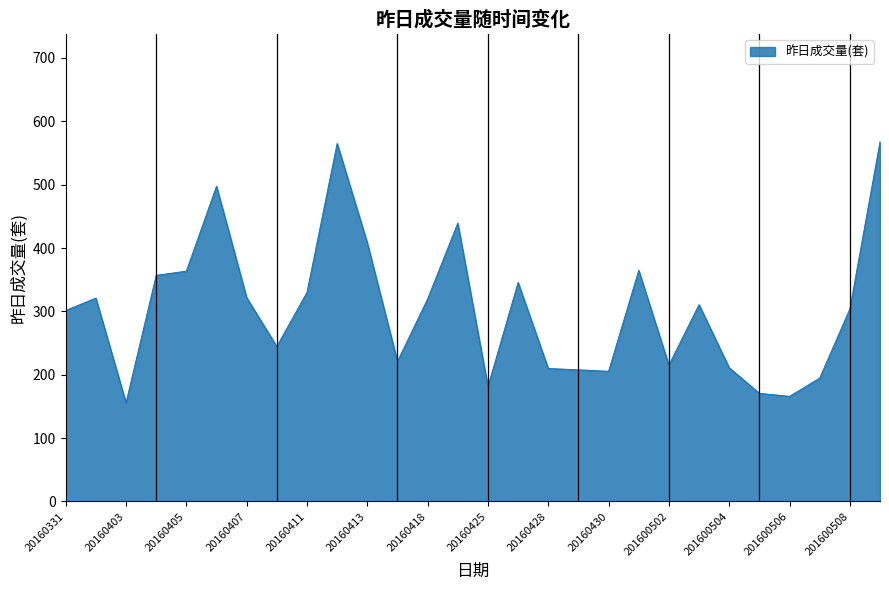

What is the minimum value shown in the chart?

155.7